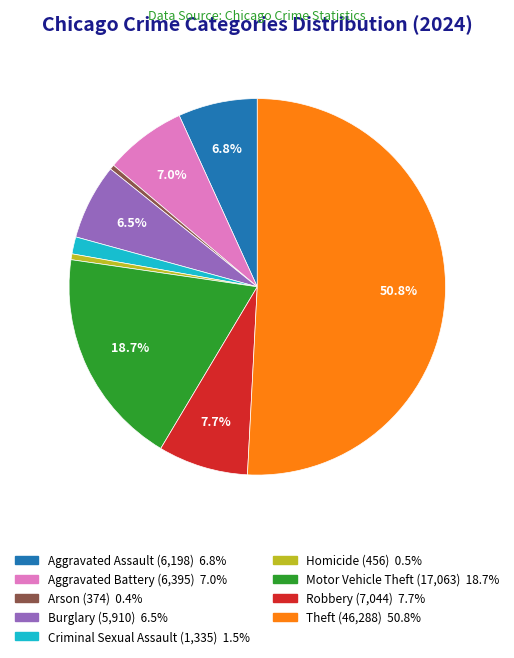

Does Homicide account for over 50% of the chart?

No